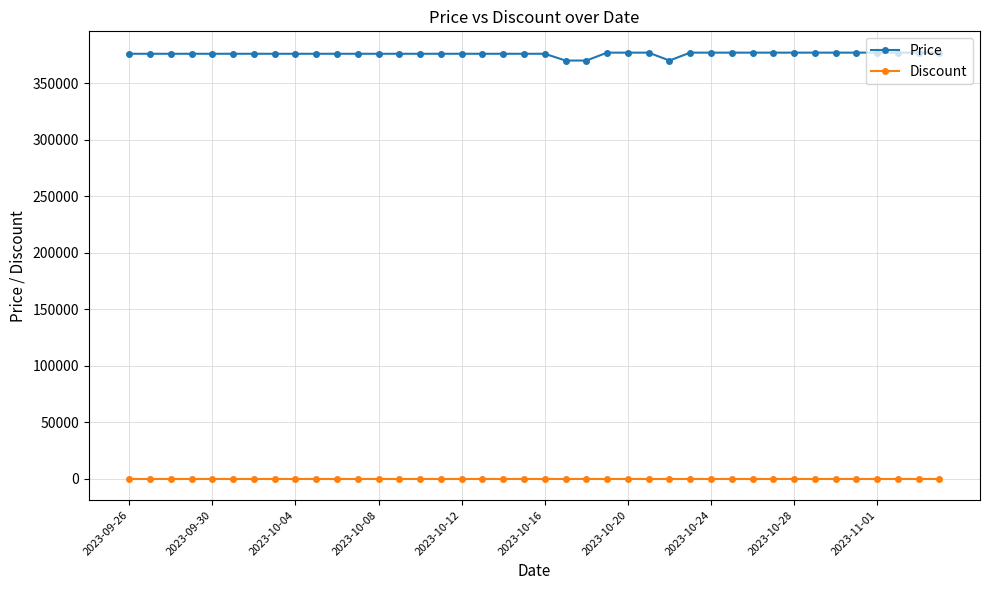

True or false: Discount and Price cross at least once.

False